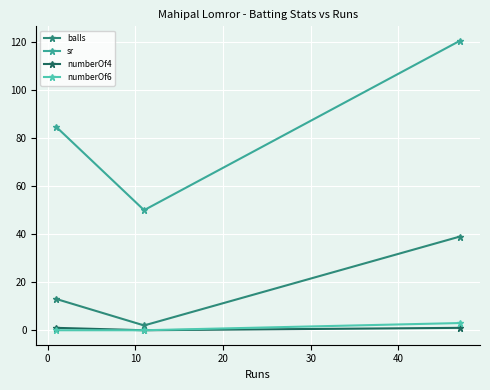

Which series has the largest range (max minus min)?

sr